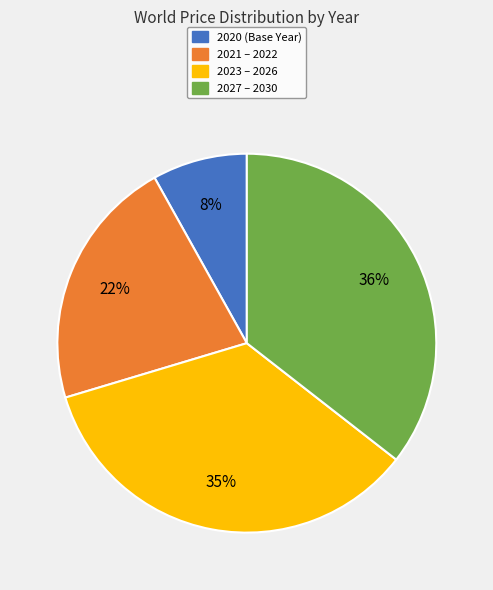

True or false: 2021 – 2022 accounts for 35% of the total.

False